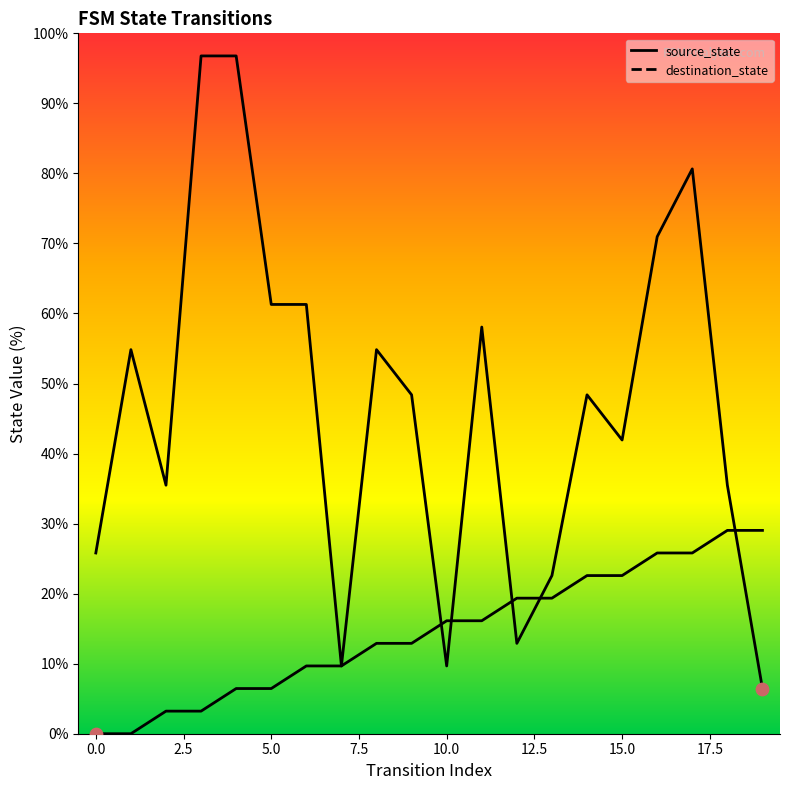

What is the total value across all series at 15?

64.5